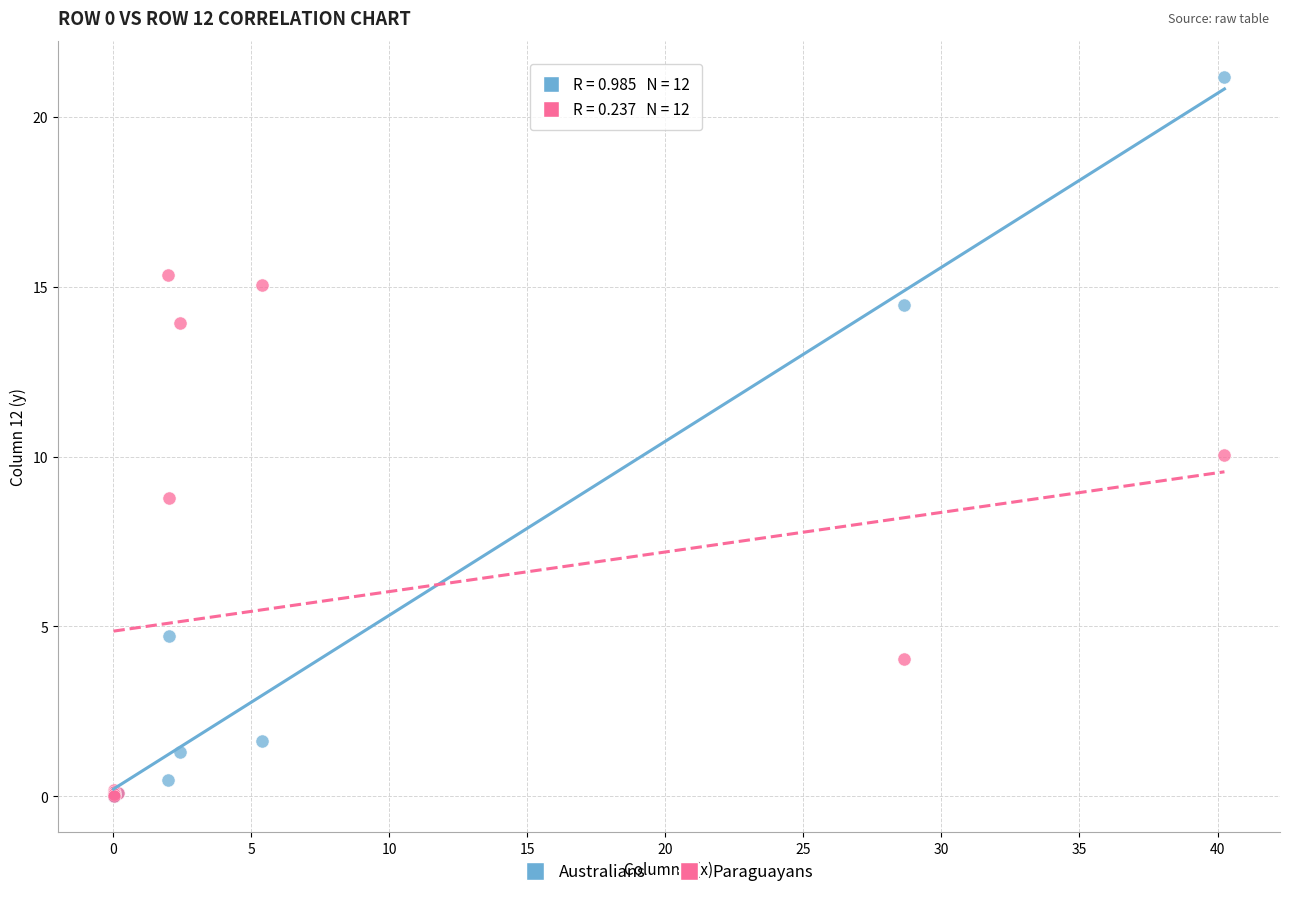

Which series has the widest spread of Y values?

Australians